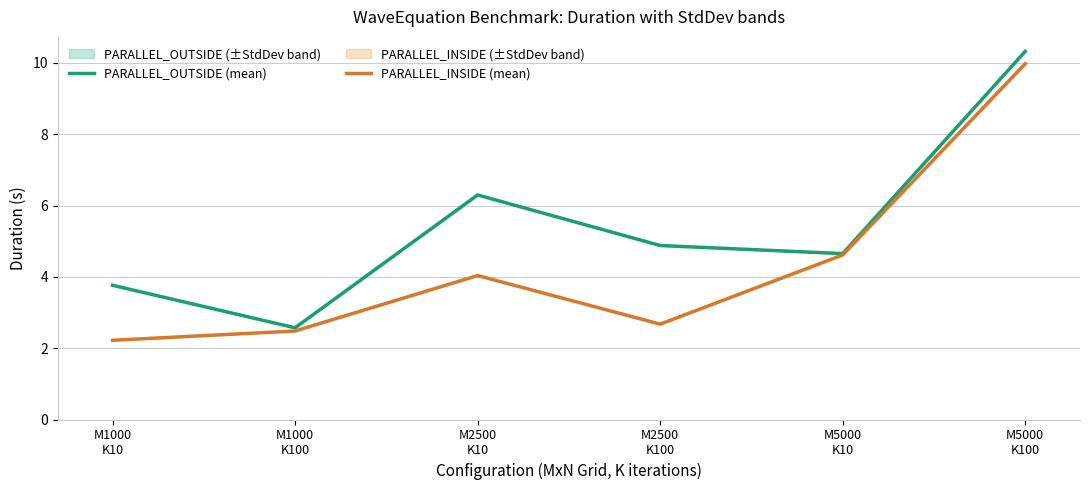

How many interior local valleys does the PARALLEL_INSIDE (mean) series have?

1